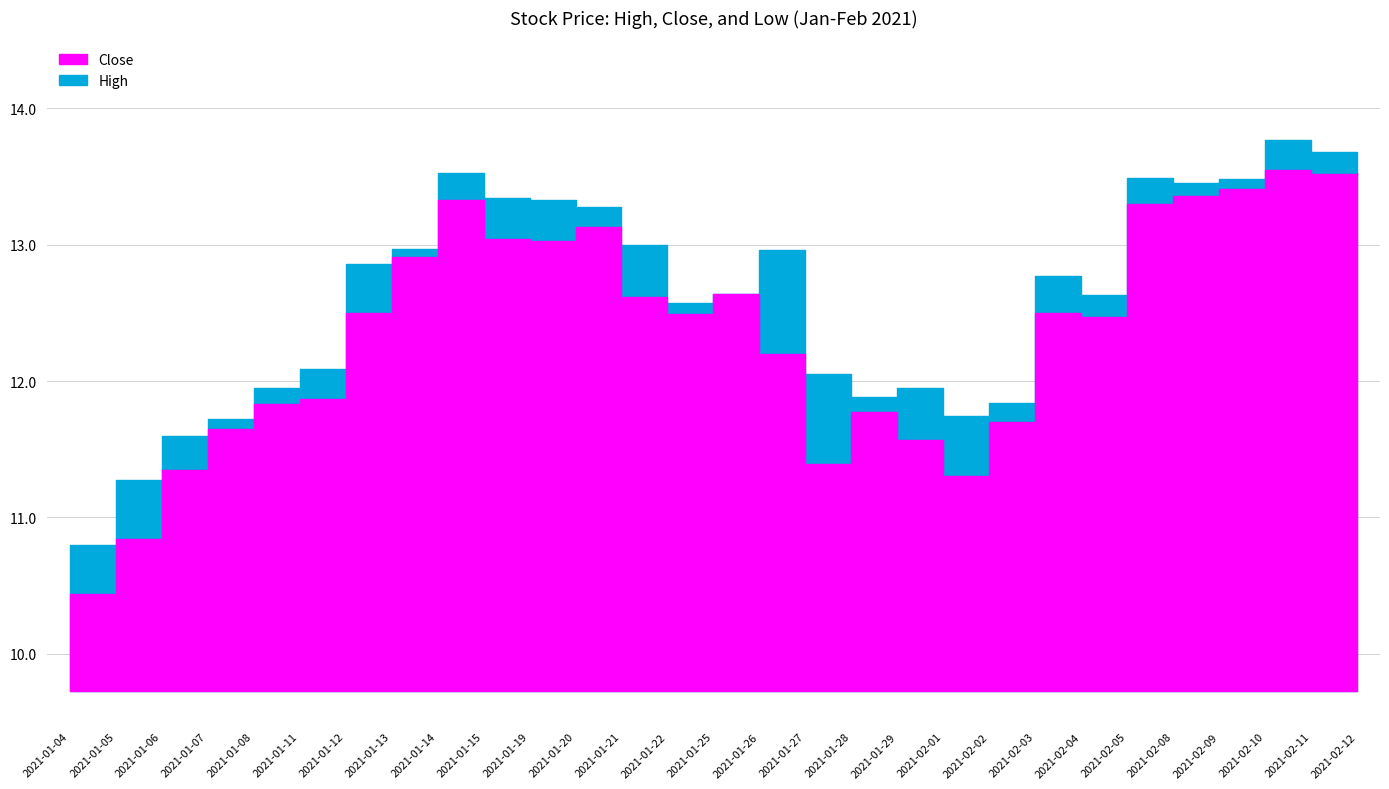

At which category does Close reach its first local peak?

2021-01-14